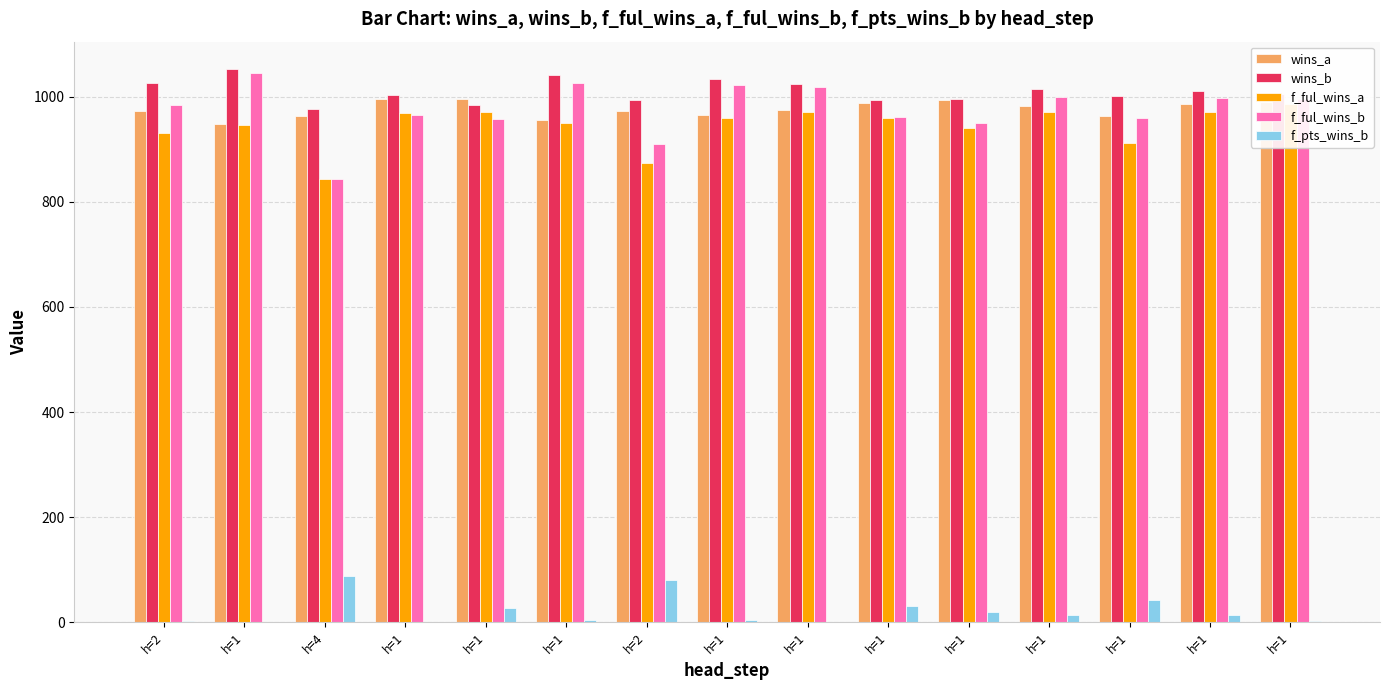

How many data points does each series have?

15